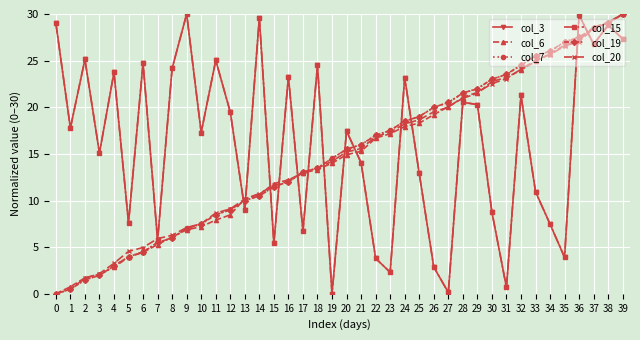

The col_3 series shows 14.0 at 21. True or false?

True